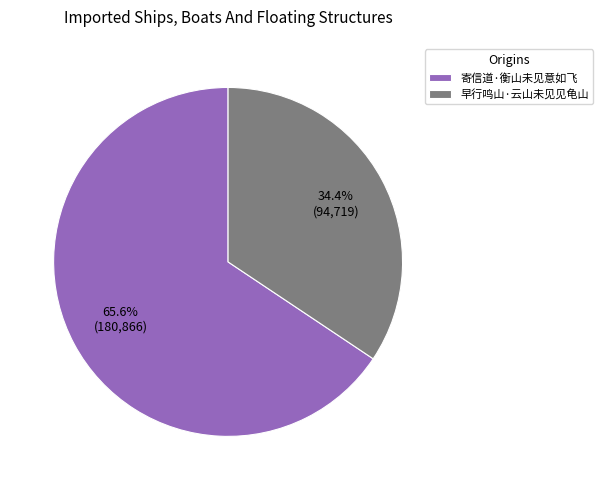

Which category has the smallest portion of the pie?

早行鸣山·云山未见见龟山